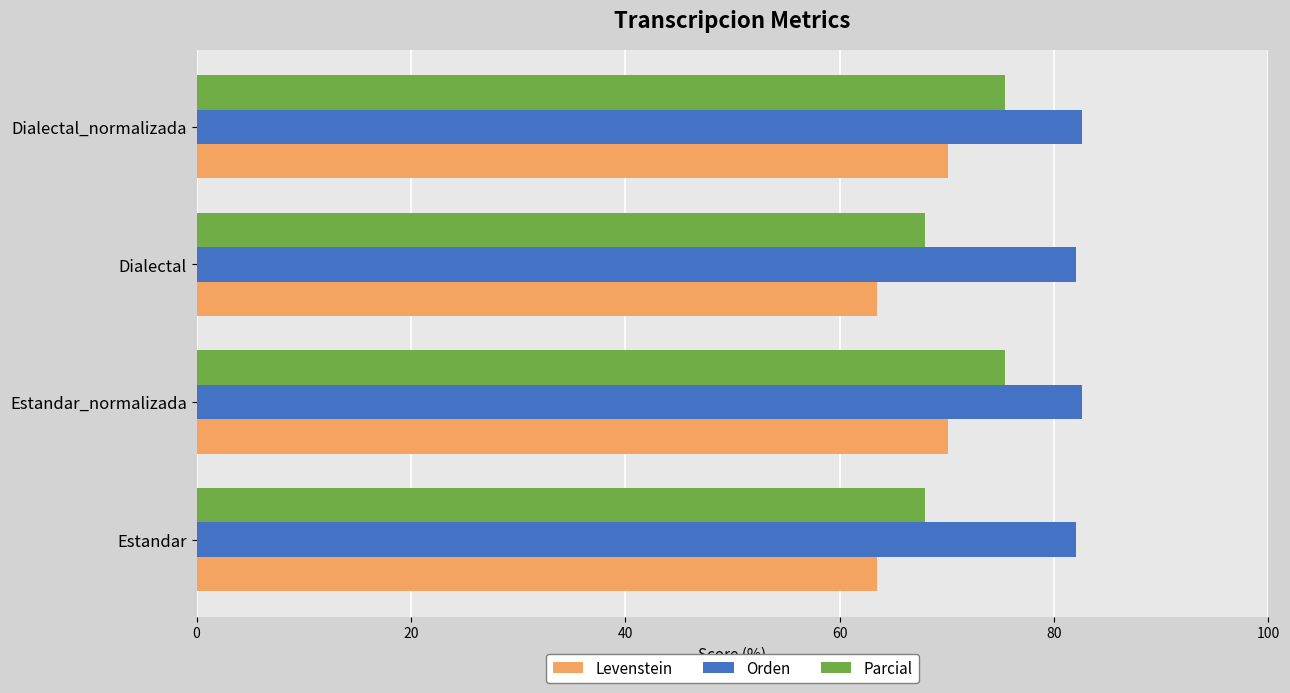

Which series has the largest total across all categories?

Orden